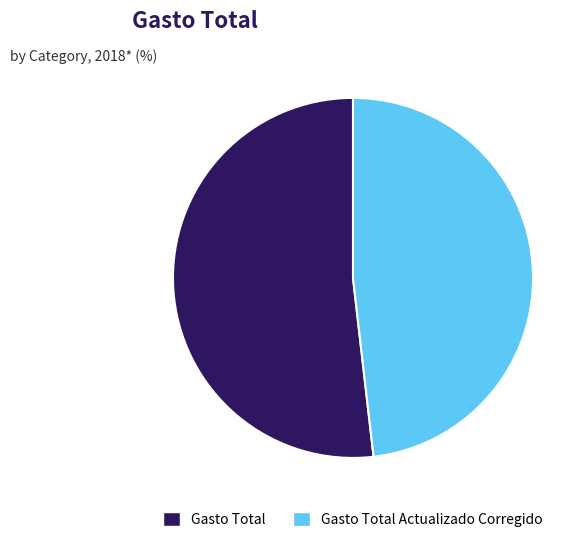

Count the number of slices in the pie.

2